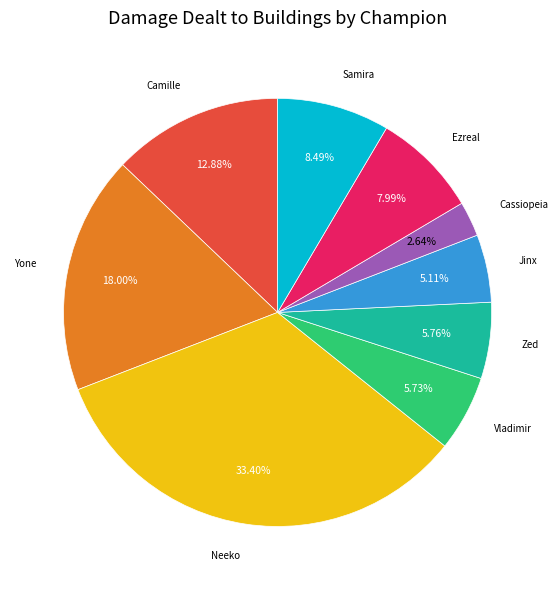

Is there any slice that represents more than half of the pie?

No